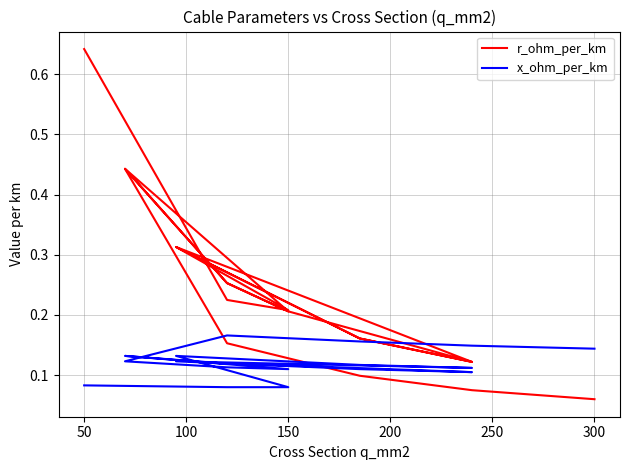

True or false: r_ohm_per_km has more than 1 interior local peaks.

True